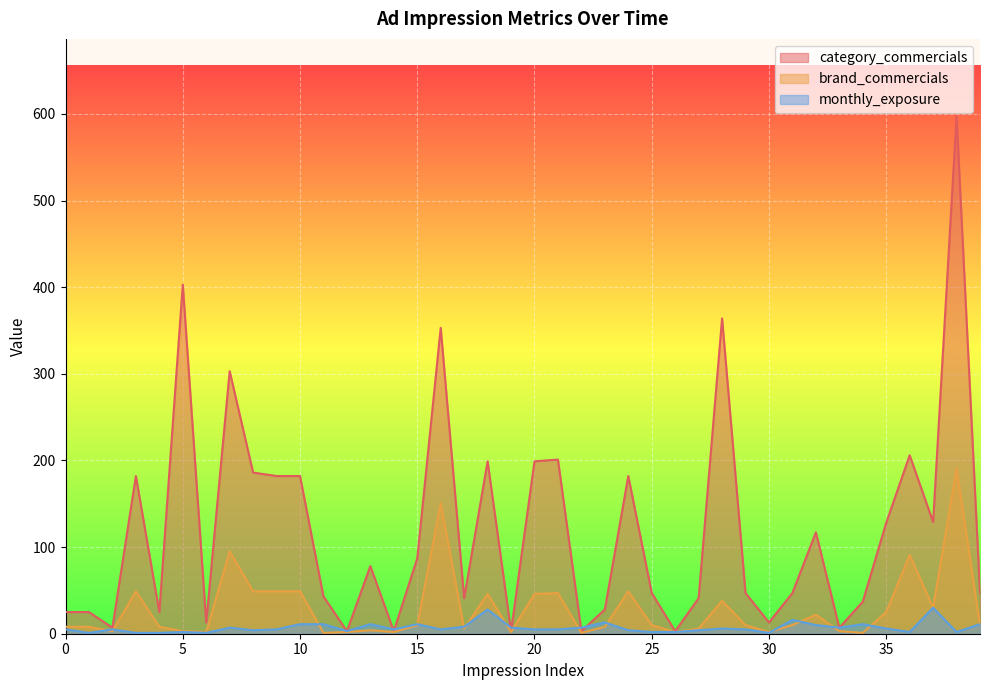

What is the total value across all series at 36?

299